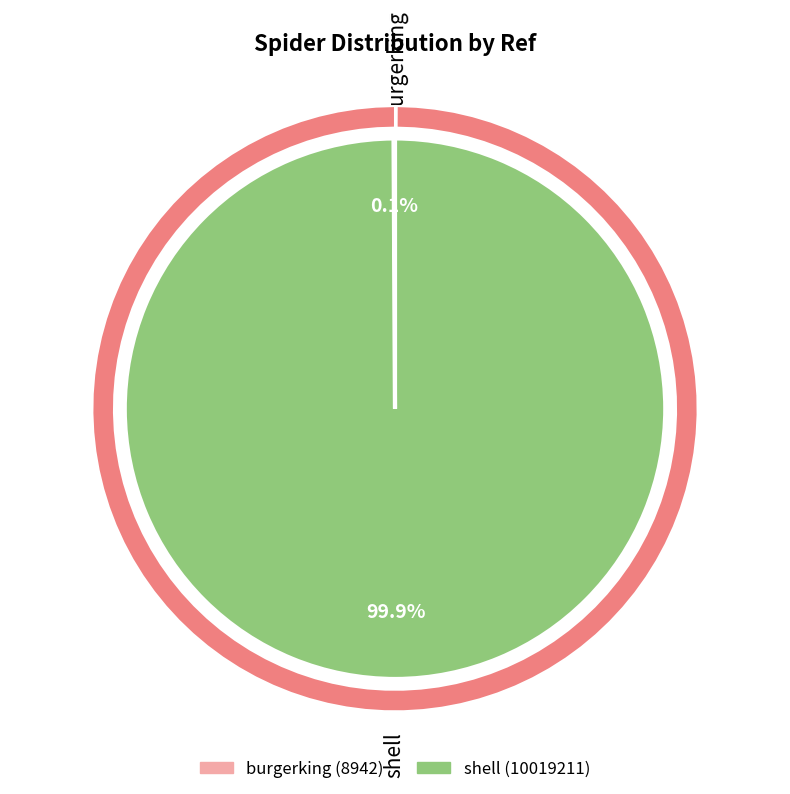

What portion of the pie excludes shell?

0.1%